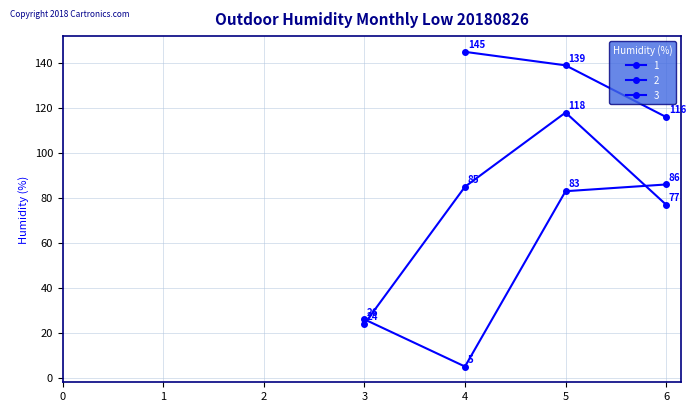

Is this an area chart (filled region under the line)?

No